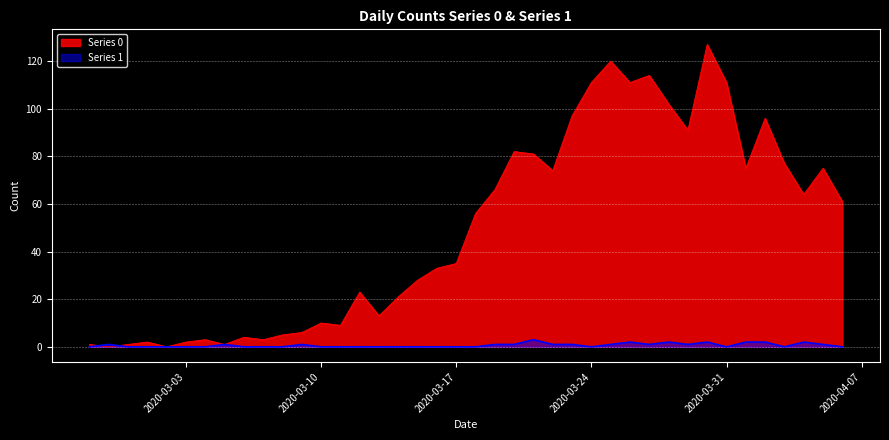

Which series has the largest total across all categories?

Series 0